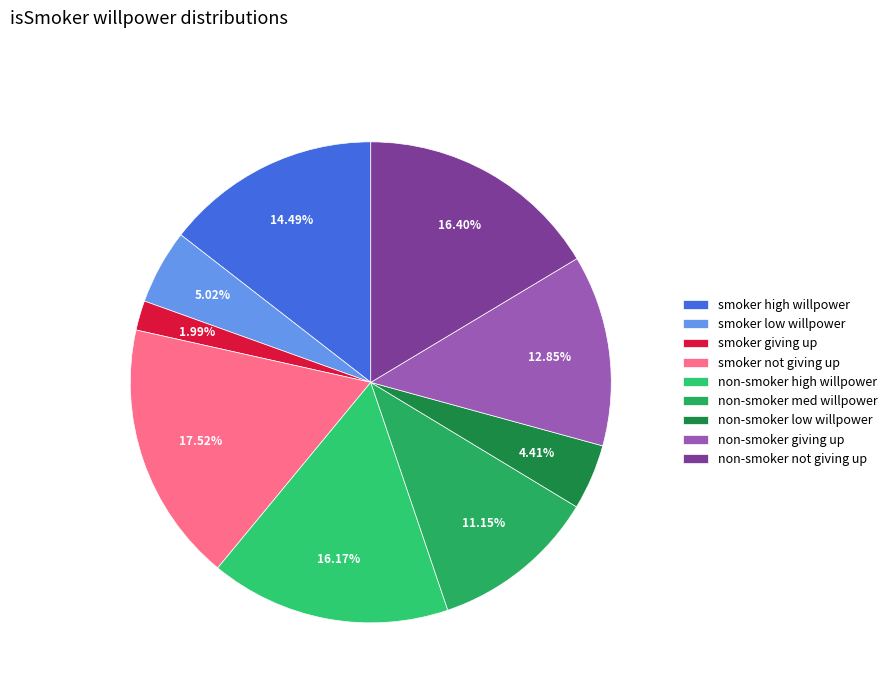

How many segments does this pie chart have?

9